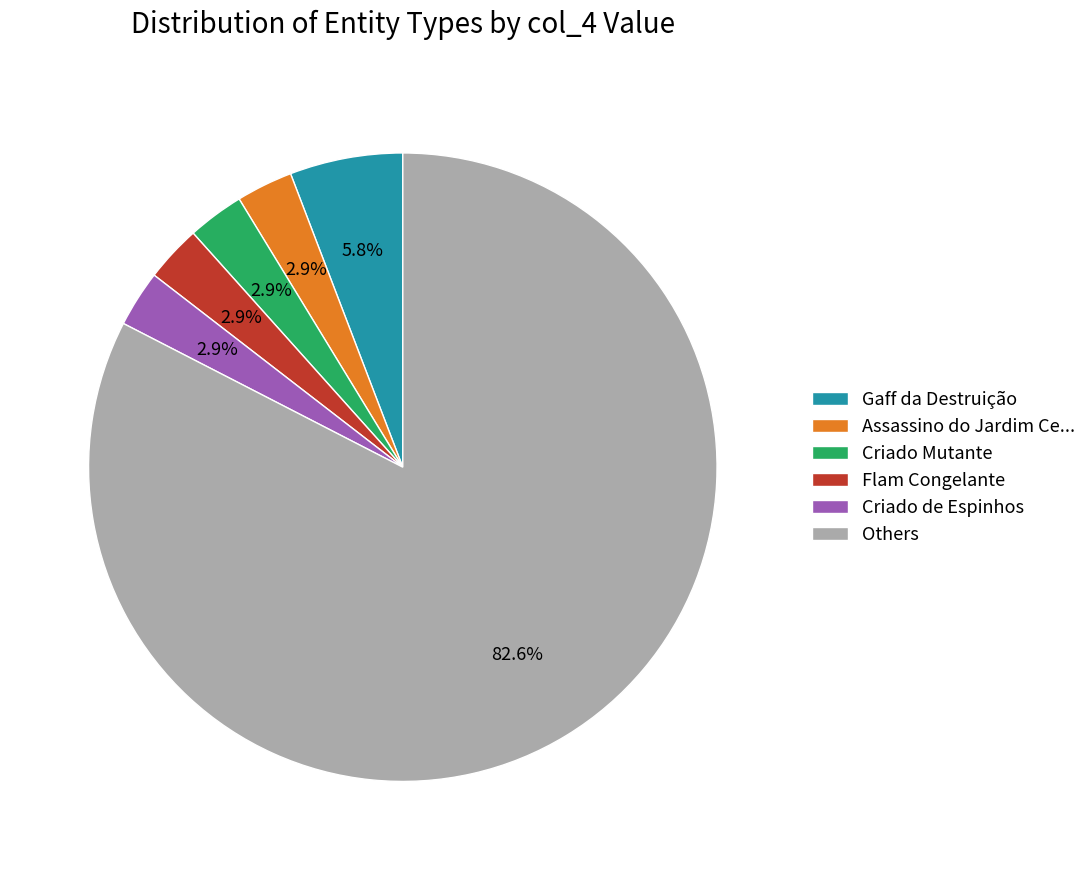

What percentage is NOT represented by Gaff da Destruição?

94.2%